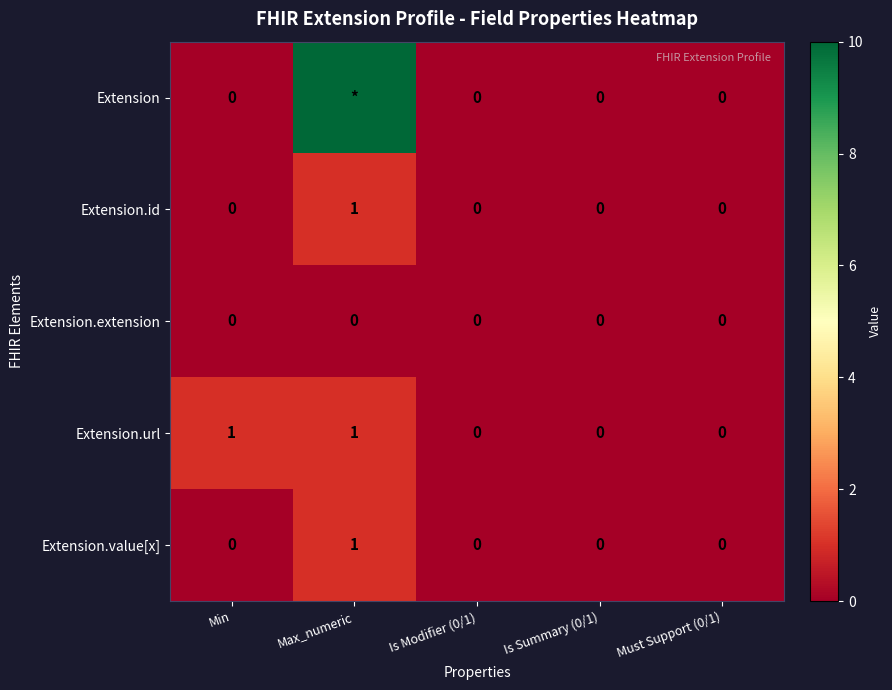

At which category does the chart reach its minimum across all series?

Min